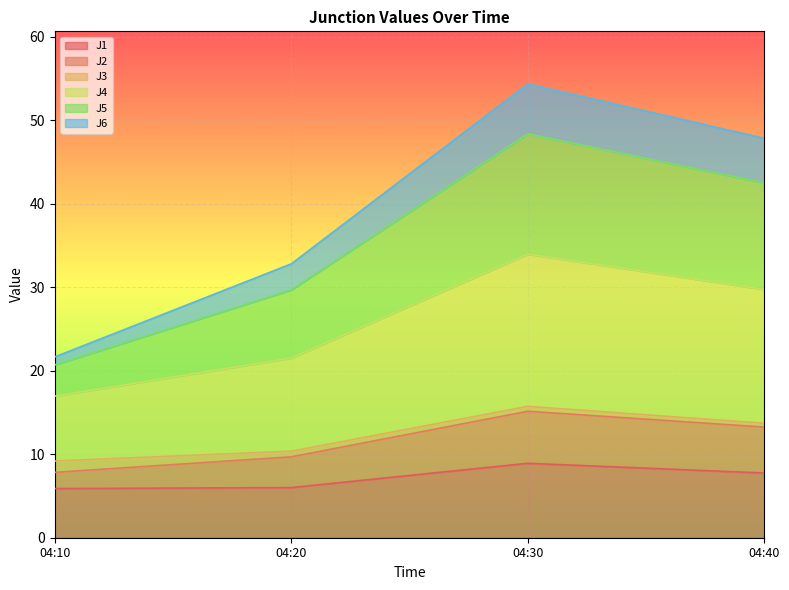

What is the lowest value of the J1 series?

5.9